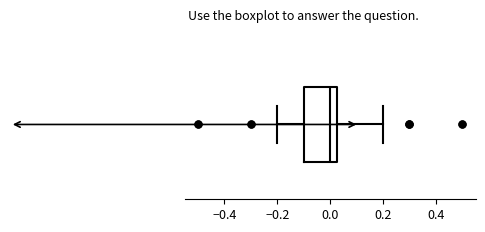

Read this box plot against the x-axis: the position of the median line, the range covered by the box, and the ends of both whiskers. The values are not printed on the chart, so give them approximately, as read against the axis.

median 0.00, box -0.10 to 0.02, whiskers -0.20 to 0.20